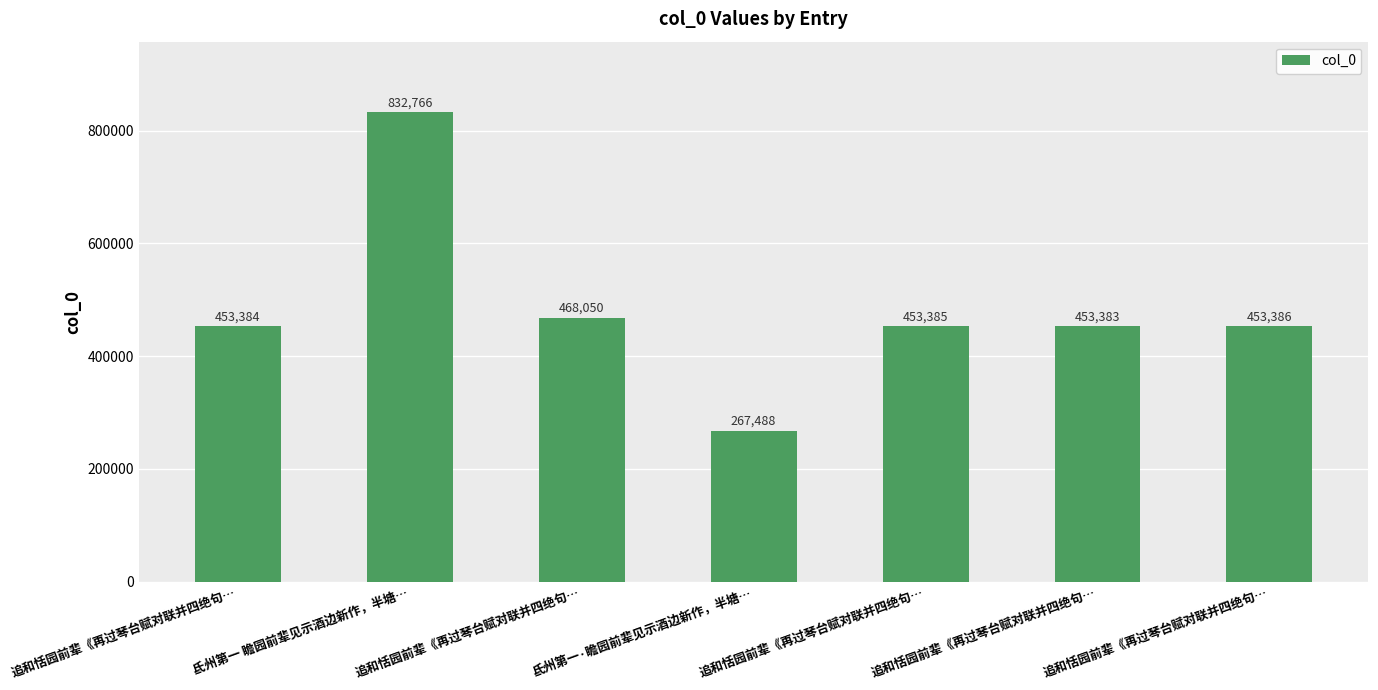

Where does the data first go above 453385?

氐州第一 瞻园前辈见示酒边新作，半塘…